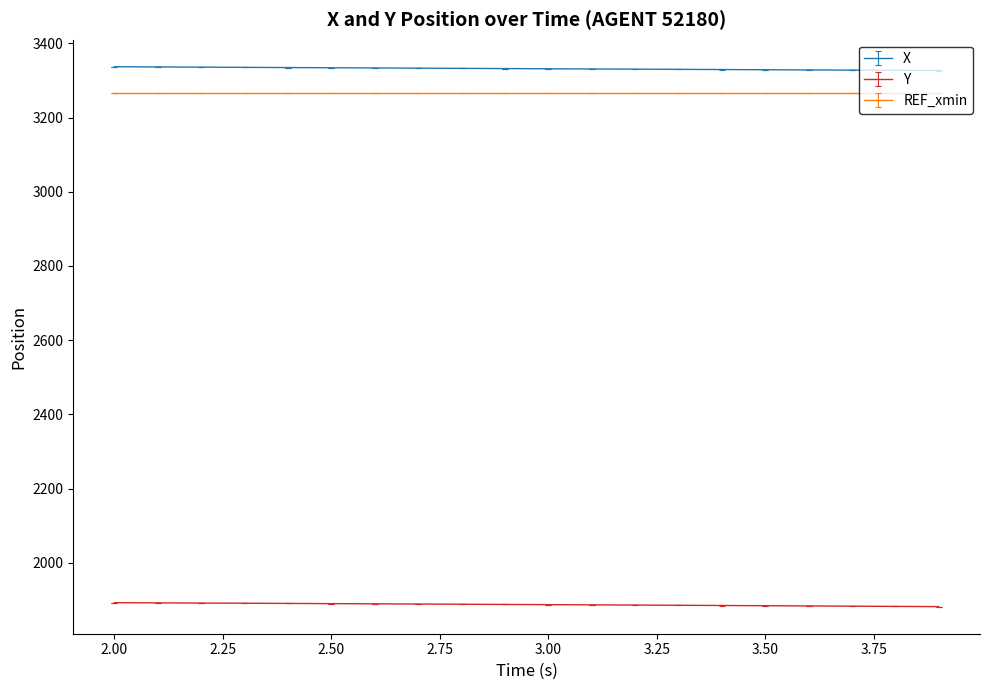

At how many categories does at least one series exceed 1919?

20